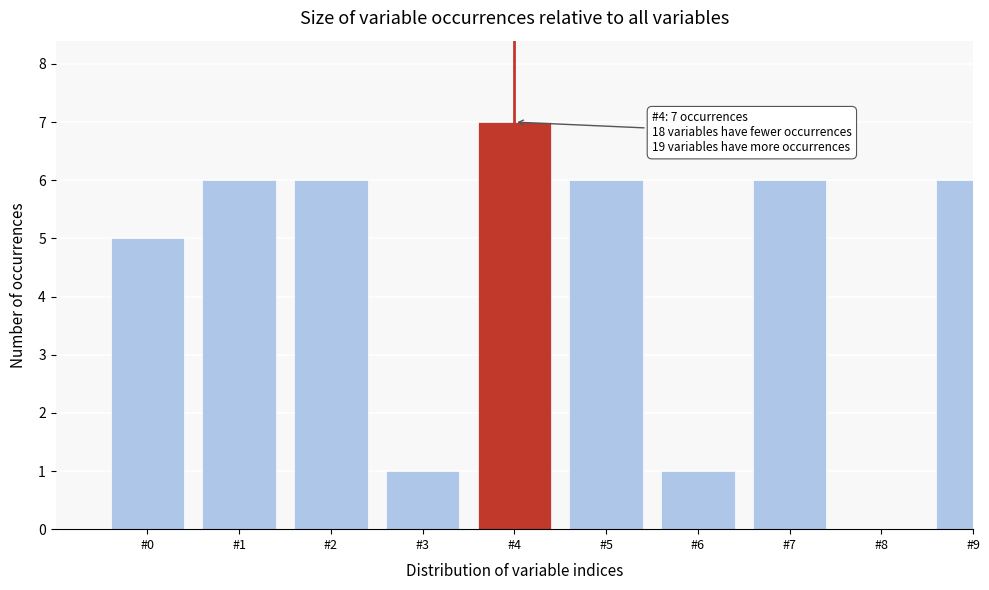

Reading left to right, list all the values displayed in this chart.

#0=5	#1=6	#2=6	#3=1	#4=7	#5=6	#6=1	#7=6	#8=0	#9=6